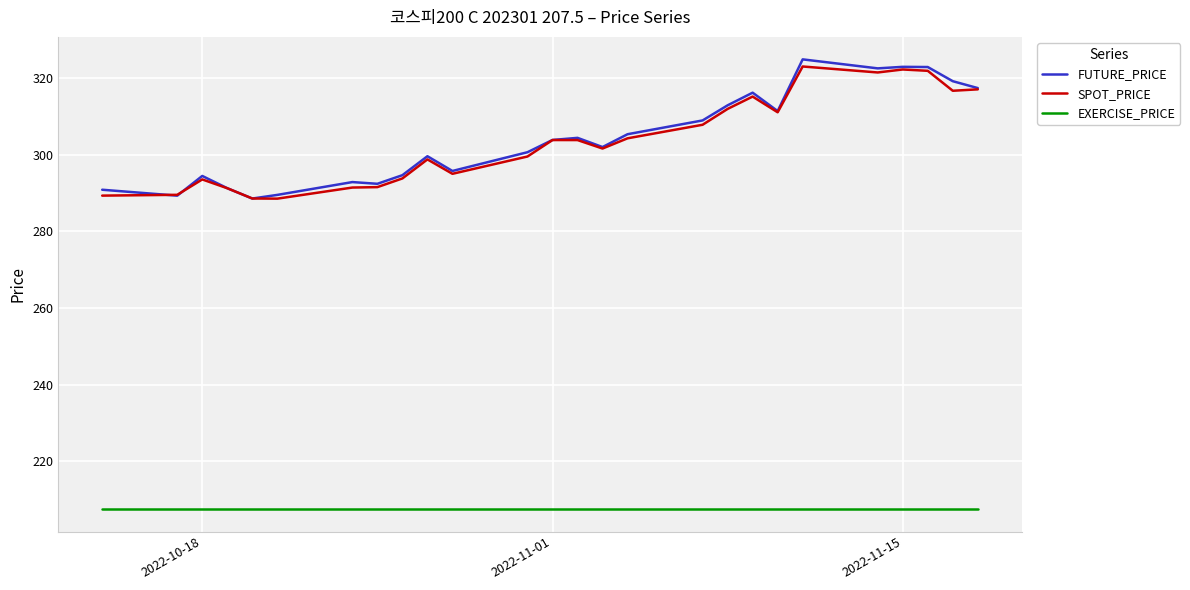

True or false: EXERCISE_PRICE and FUTURE_PRICE cross at least once.

False